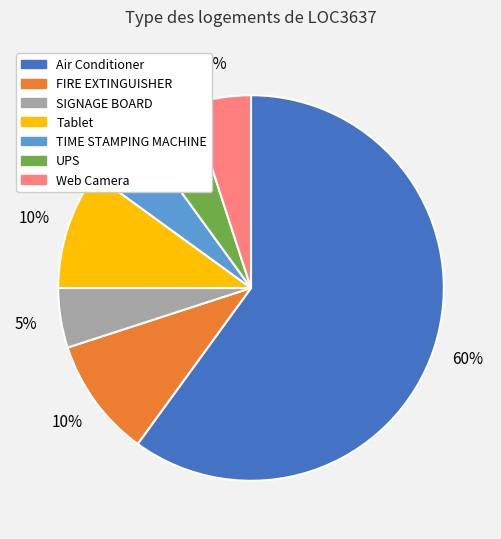

How many segments does this pie chart have?

7